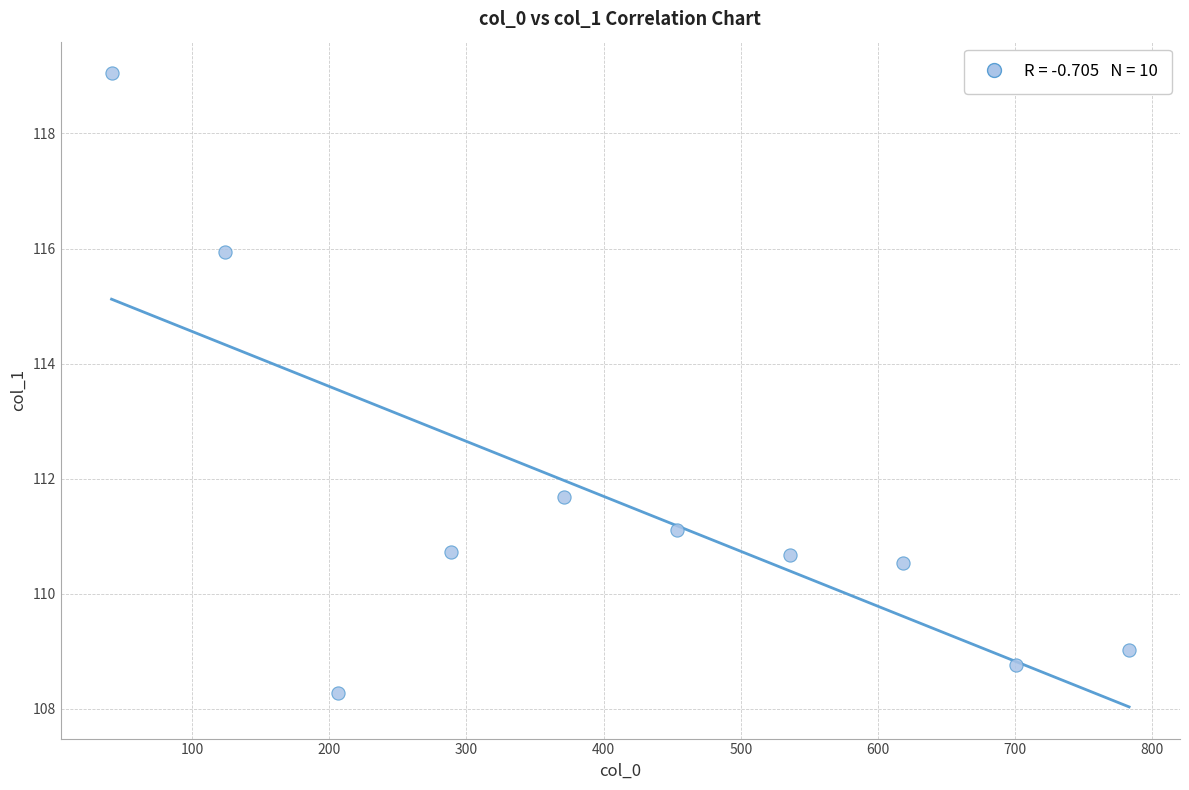

What is the range of X values (max minus min)?

742.0